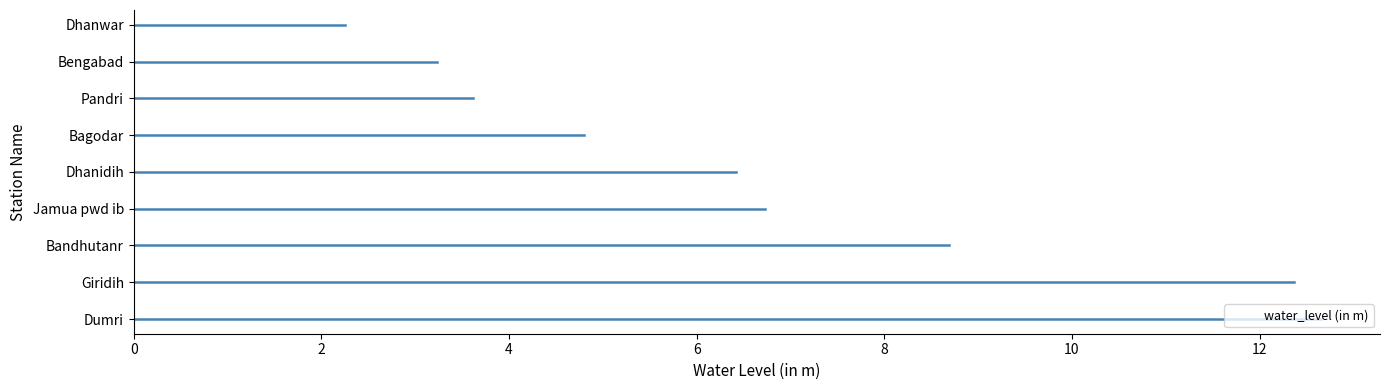

Reading left to right, list all the values displayed in this chart.

12.7	12.4	8.7	6.7	6.4	4.8	3.6	3.2	2.2